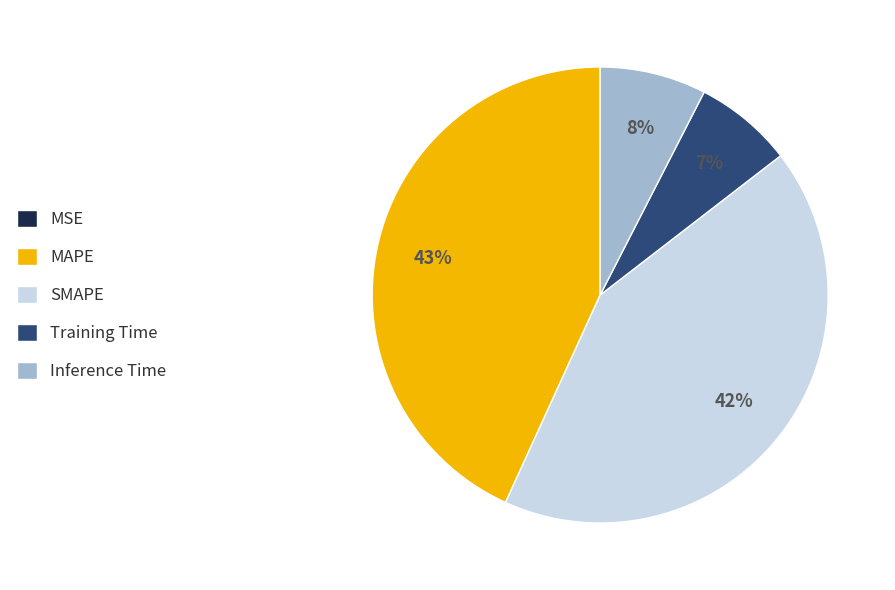

What percentage is the SMAPE slice, to the nearest percent?

42%